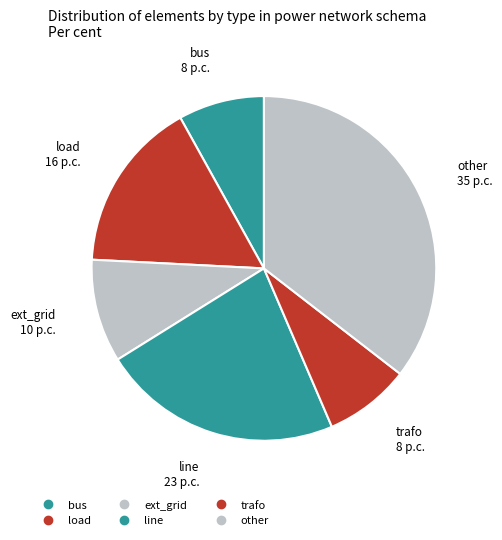

Count the number of slices in the pie.

6